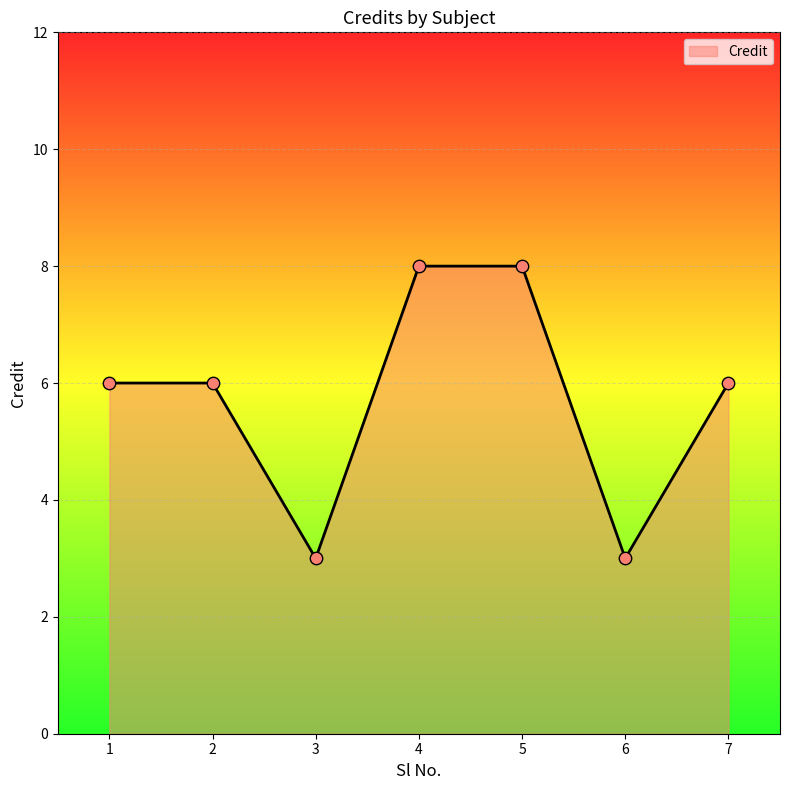

Approximately how many times larger is the value at 3 compared to 6?

1.0